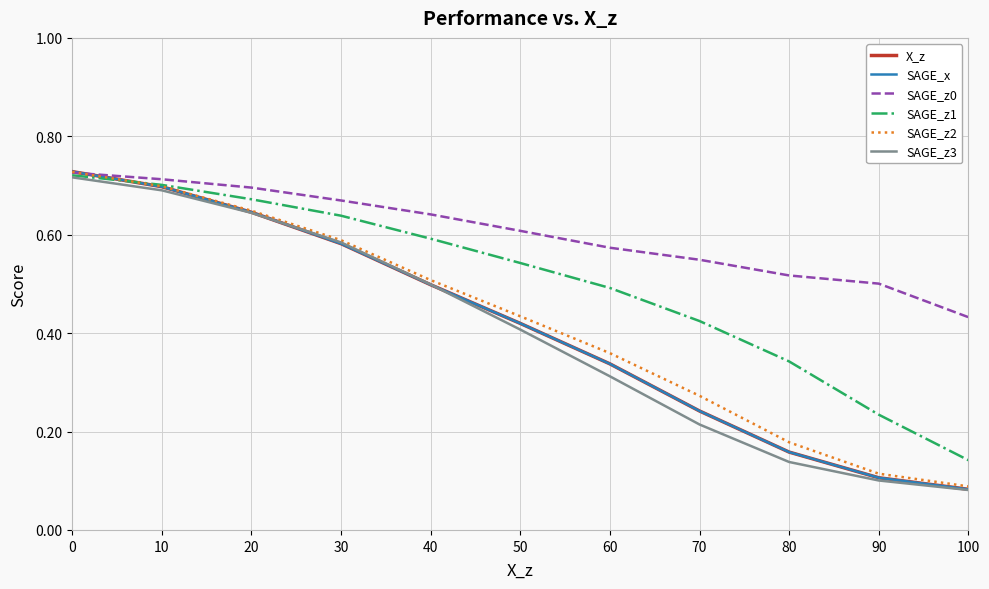

Is this an area chart (filled region under the line)?

No